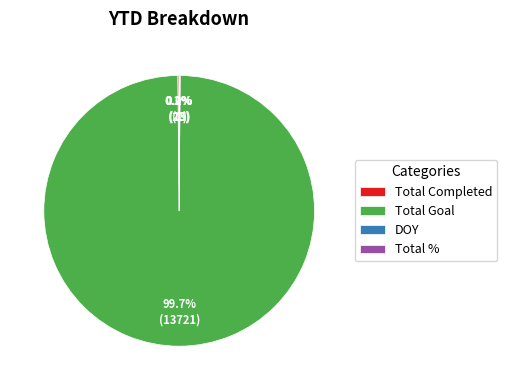

Which slice is the largest?

Total Goal